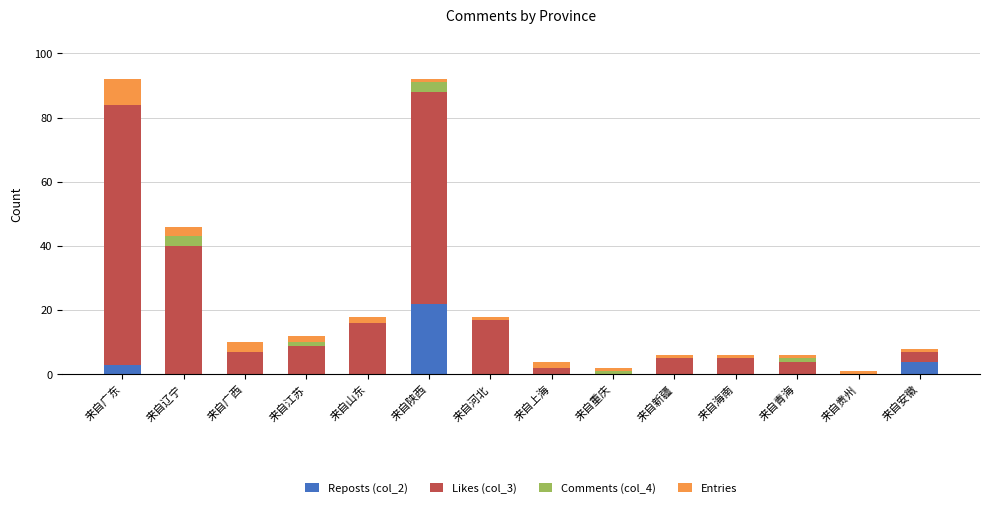

True or false: Reposts (col_2) has a value of 12 at 来自贵州.

False